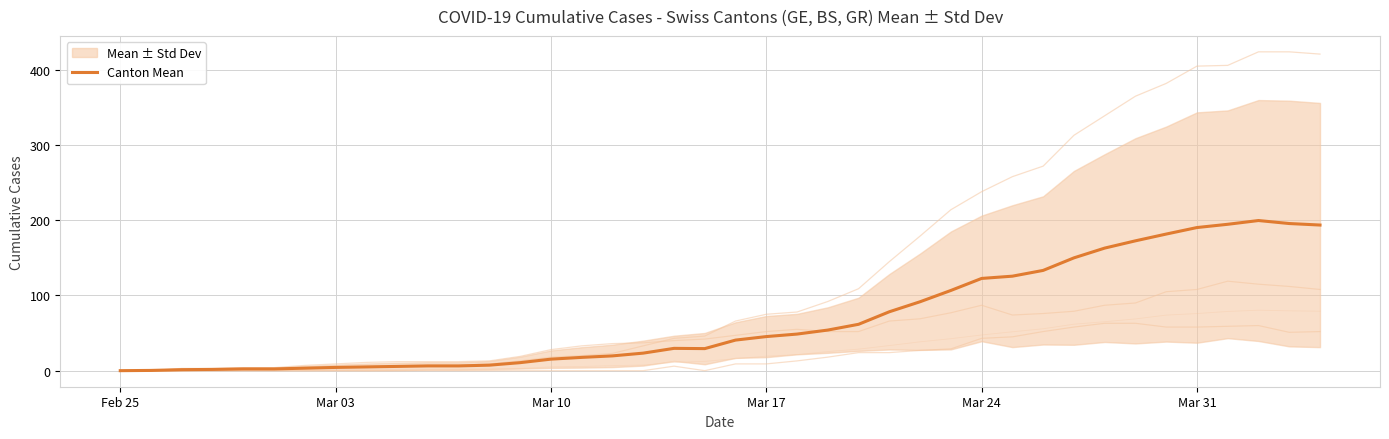

The Canton Mean series shows 0.0 at Feb 25. True or false?

True